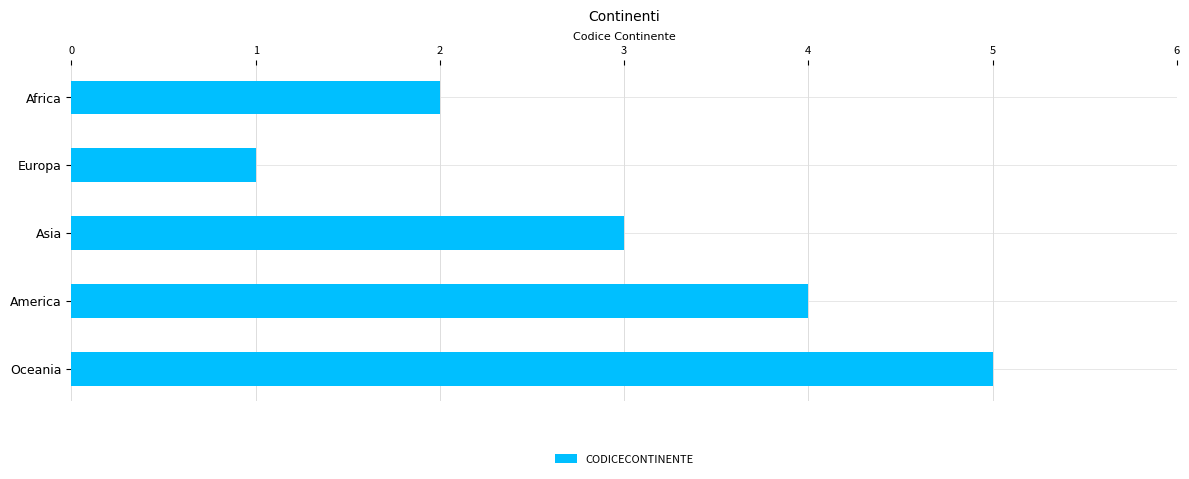

What is the smallest value displayed?

1